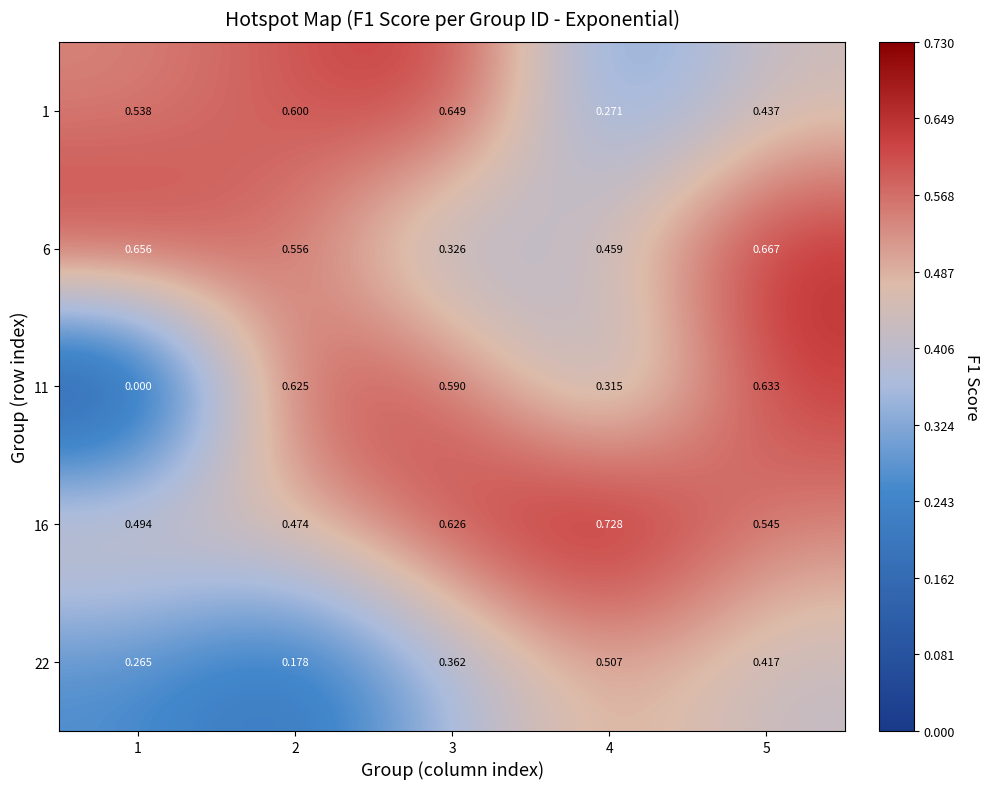

Is the value of 16 at 3 greater than the value of 11 at 1?

Yes